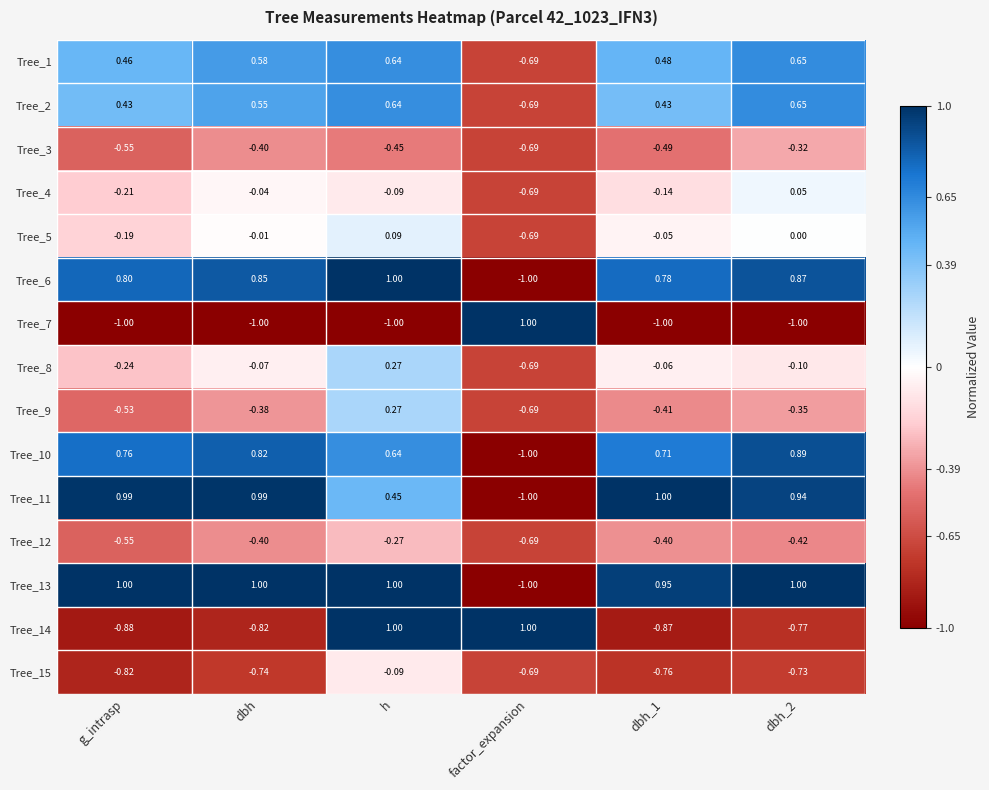

At which category is the sum across all series the highest?

h